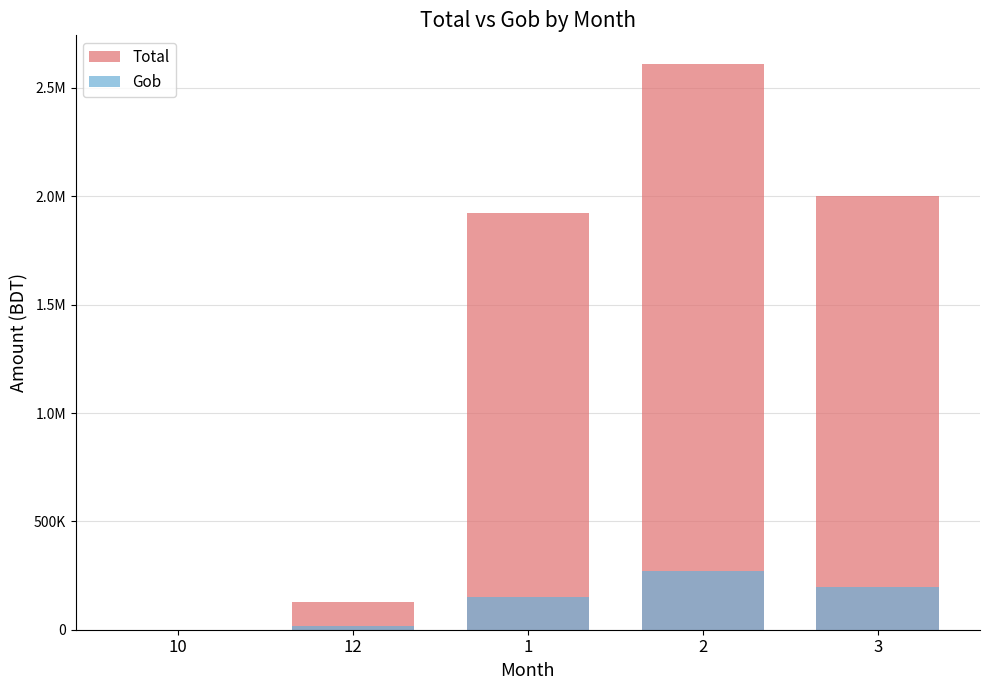

Rank the series by their average value, from highest to lowest.

Total, Gob